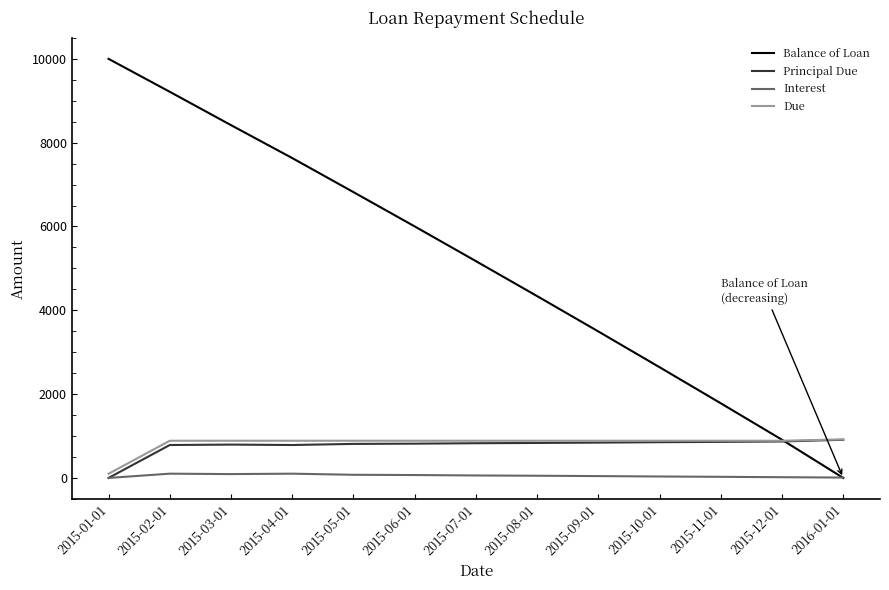

What is the approximate value of Balance of Loan at 2015-08-01?

4338.6